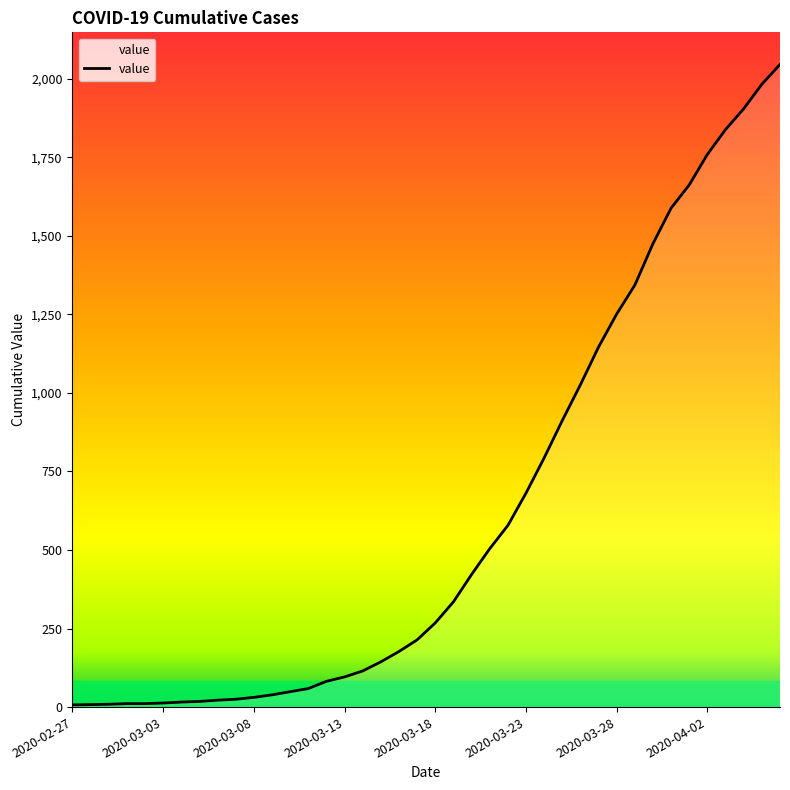

What is the difference between the maximum and minimum values?

2038